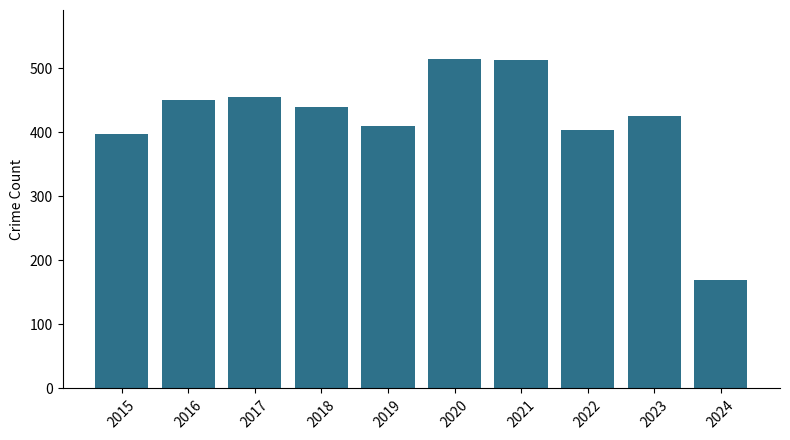

The value at 2024 is 267. True or false?

False